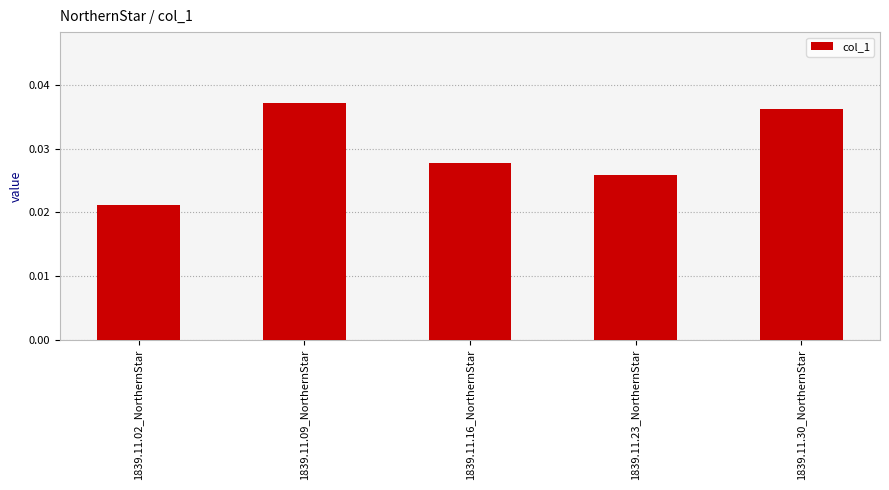

Is it true that the value at 1839.11.30_NorthernStar is 0.1?

False